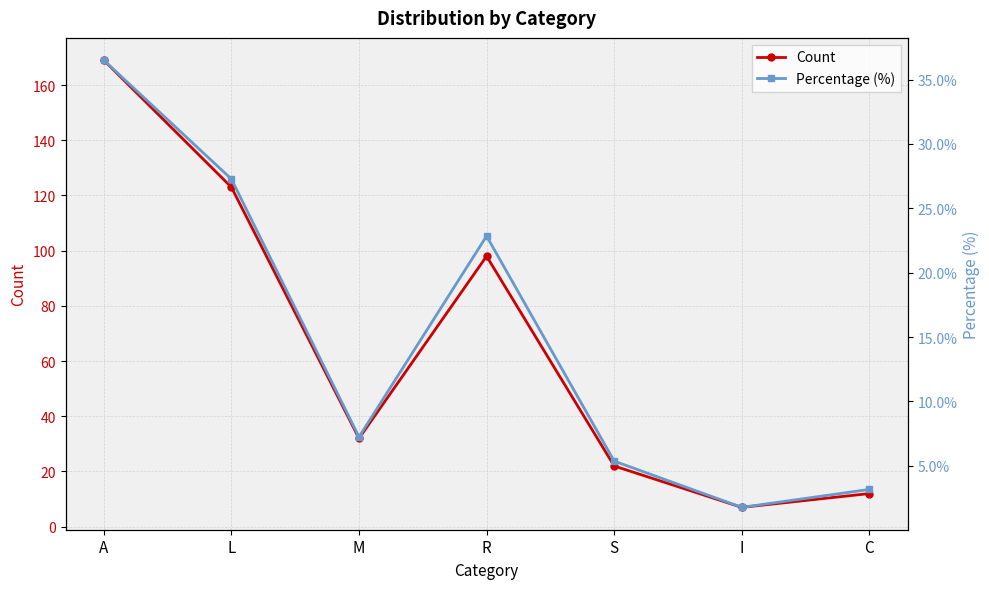

List the labels in order of Percentage (%) value, smallest first.

I, C, S, M, R, L, A